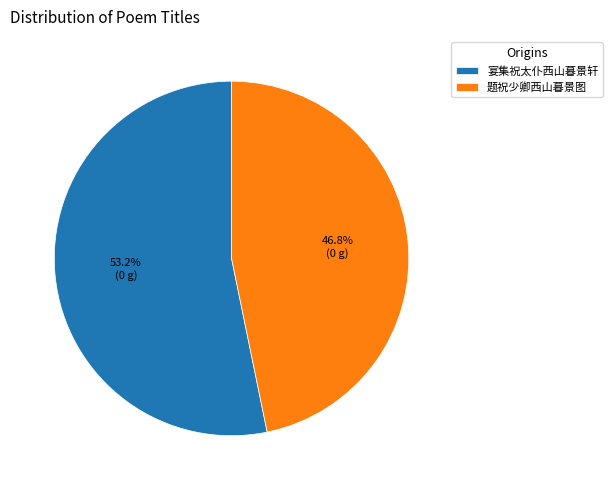

How many segments does this pie chart have?

2